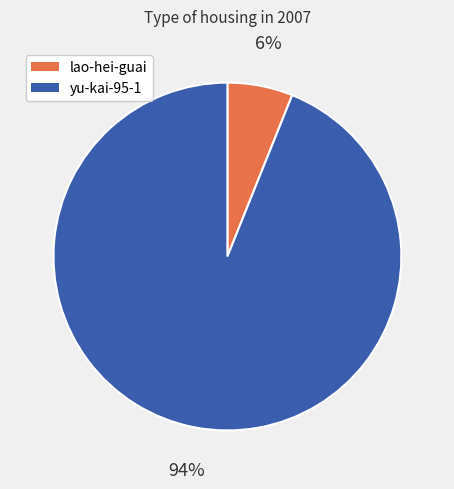

To the nearest percent, what portion does lao-hei-guai represent?

6%